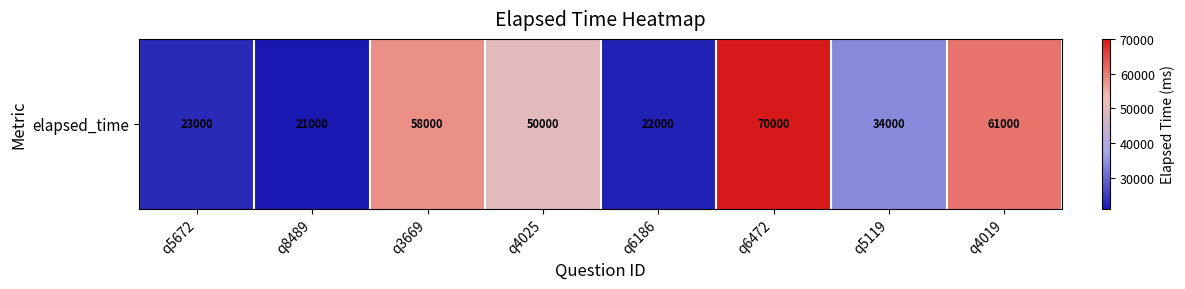

How many distinct data groups are displayed?

1